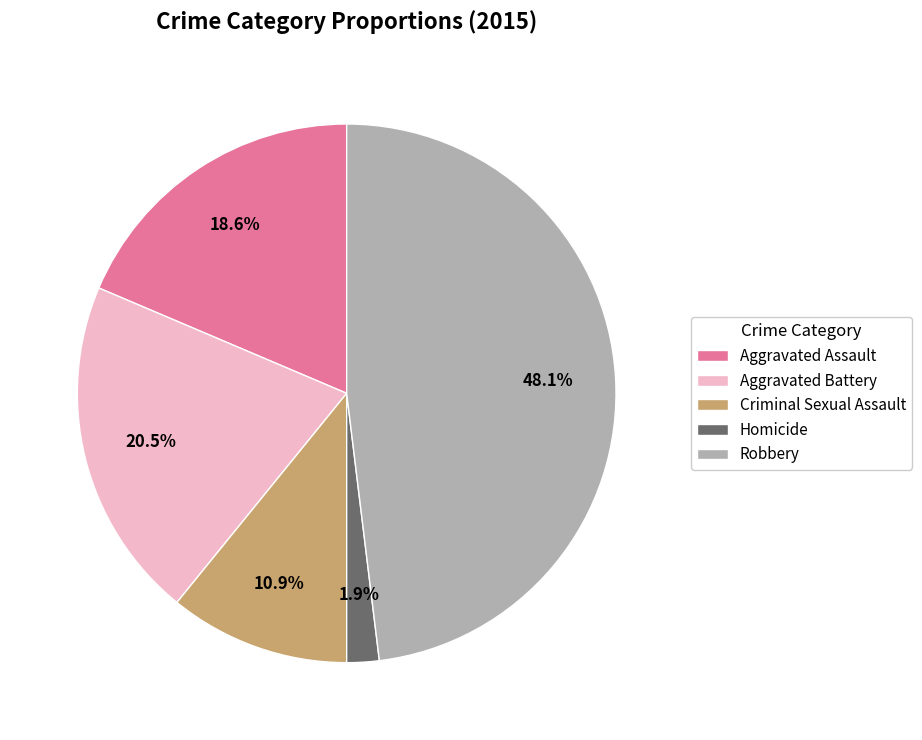

Rank the categories by value from highest to lowest.

Robbery, Aggravated Battery, Aggravated Assault, Criminal Sexual Assault, Homicide